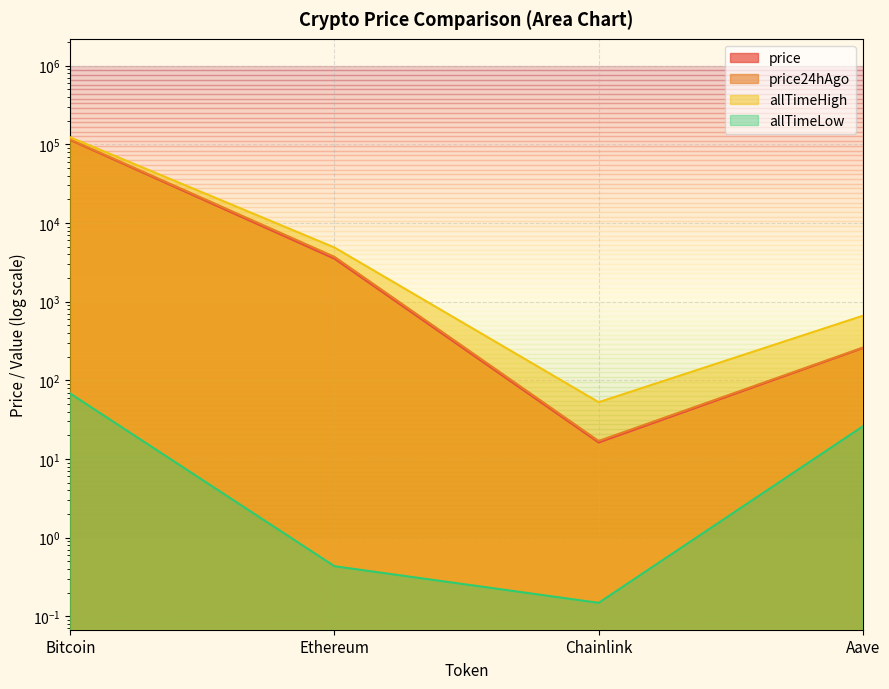

True or false: price has a value of 16.2 at Chainlink.

True